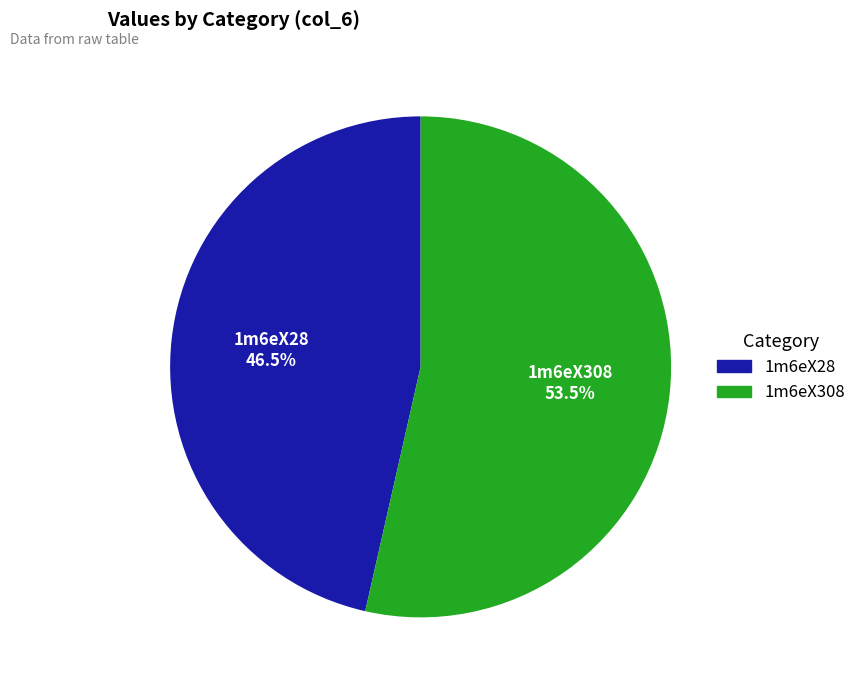

To the nearest percent, what is the difference between the largest and smallest slice percentages?

7%